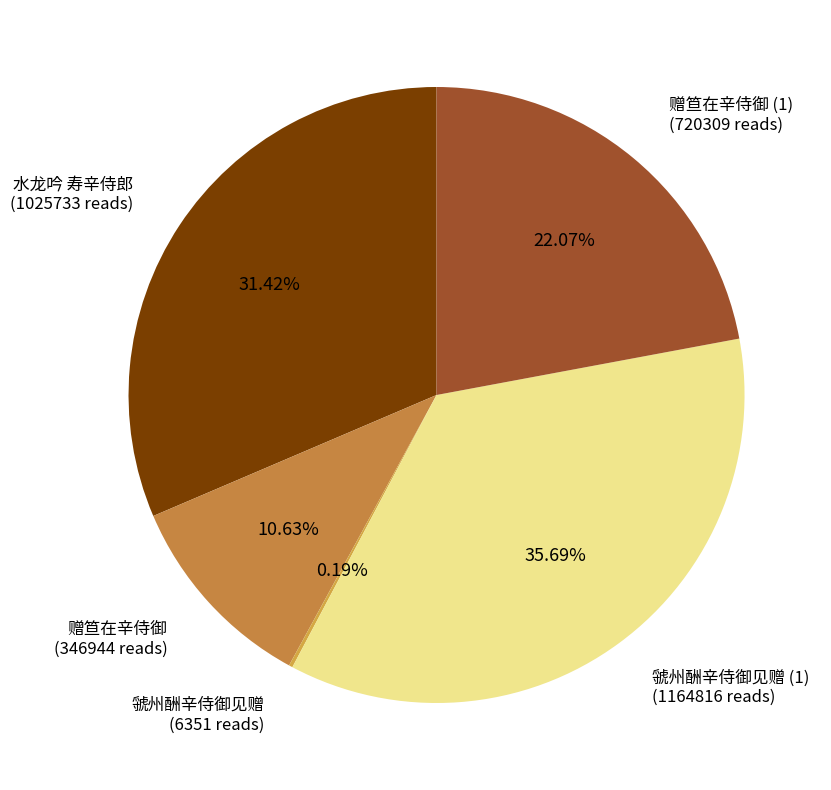

Rank the categories by value from lowest to highest.

虢州酬辛侍御见赠, 赠笪在辛侍御, 赠笪在辛侍御, 水龙吟 寿辛侍郎, 虢州酬辛侍御见赠